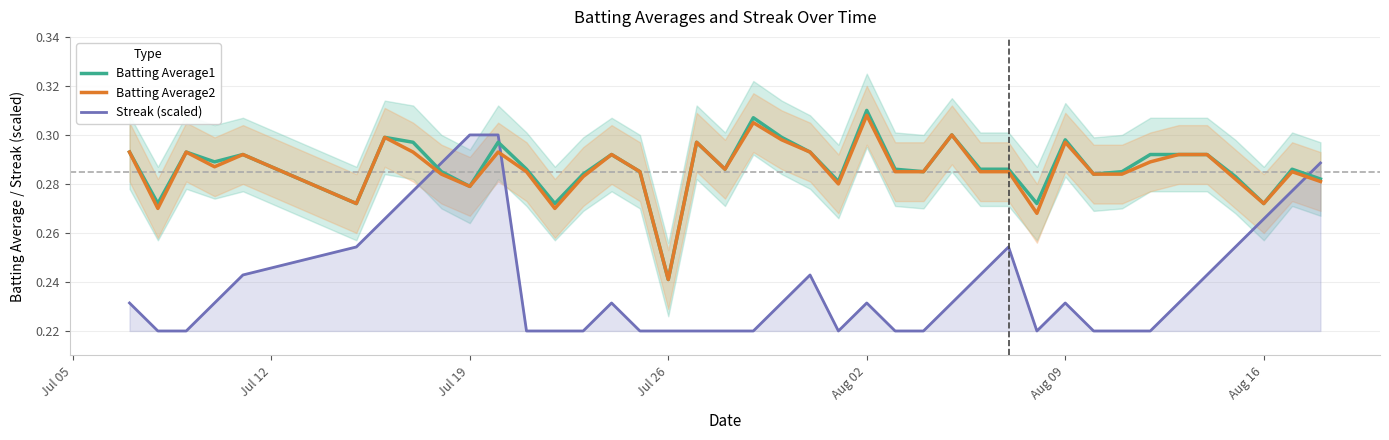

At which label does Batting Average2 reach its minimum?

Jul 26